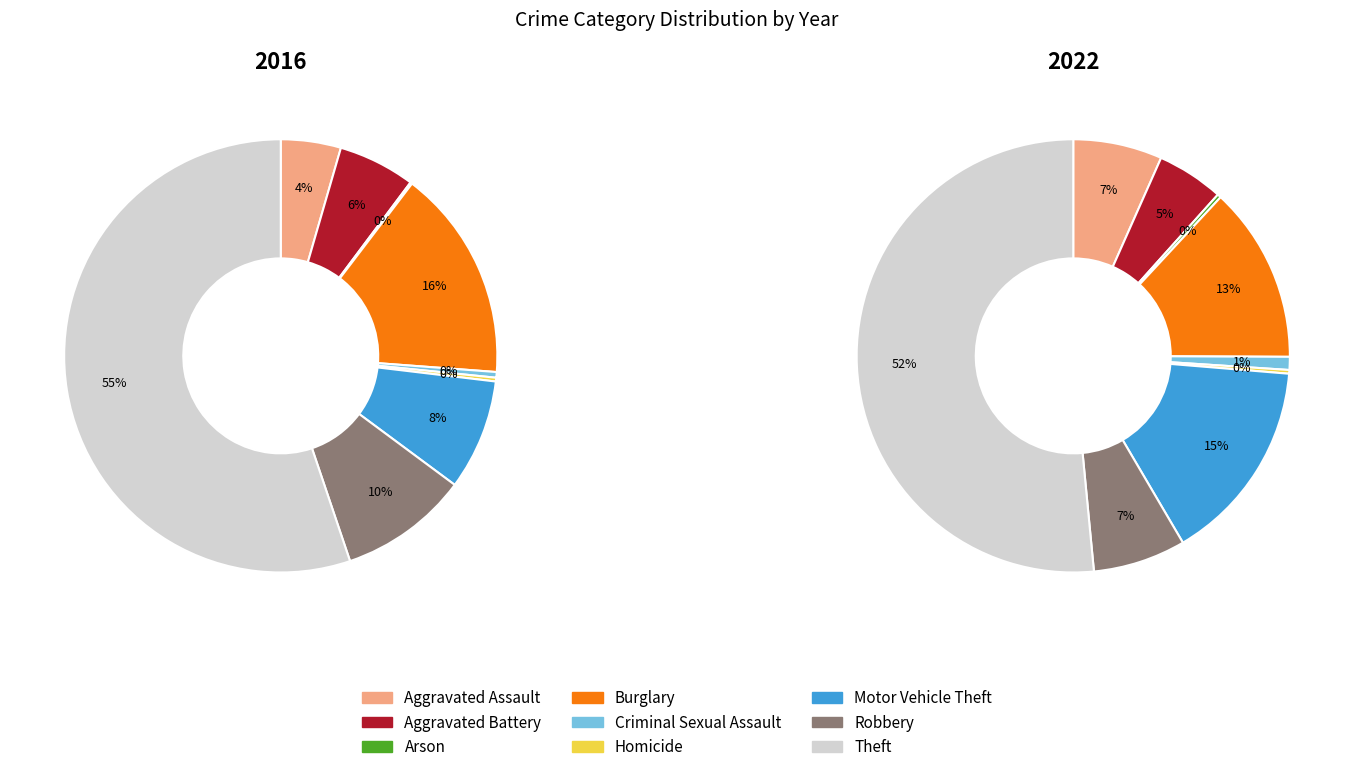

Is it true that values_2016 is 1% of the pie?

False